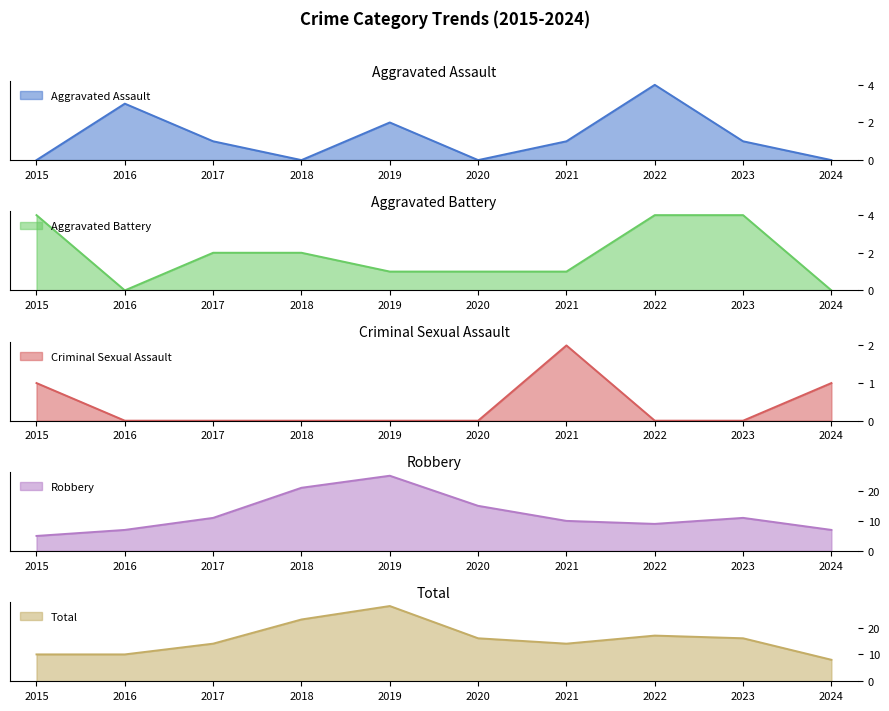

True or false: Total and Aggravated Battery cross at least once.

False